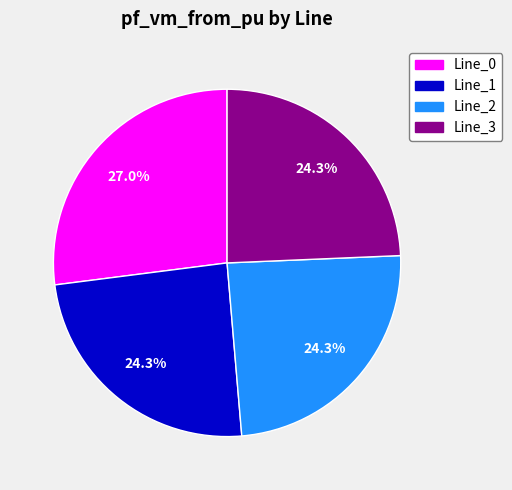

Which category has the biggest portion of the pie?

Line_0